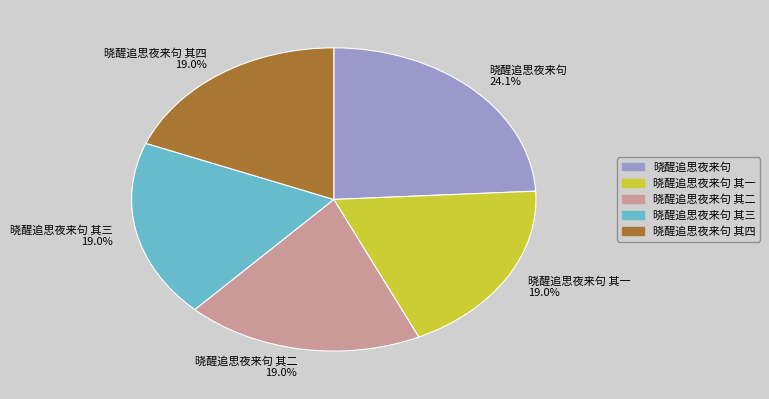

Which slice is the largest?

晓醒追思夜来句 24.1%